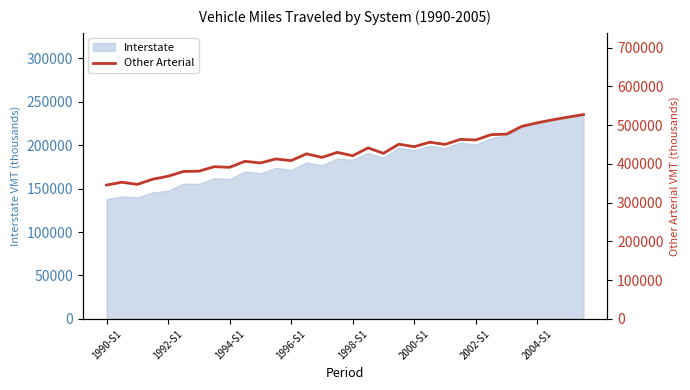

What is the lowest value of the Interstate series?

137906.5